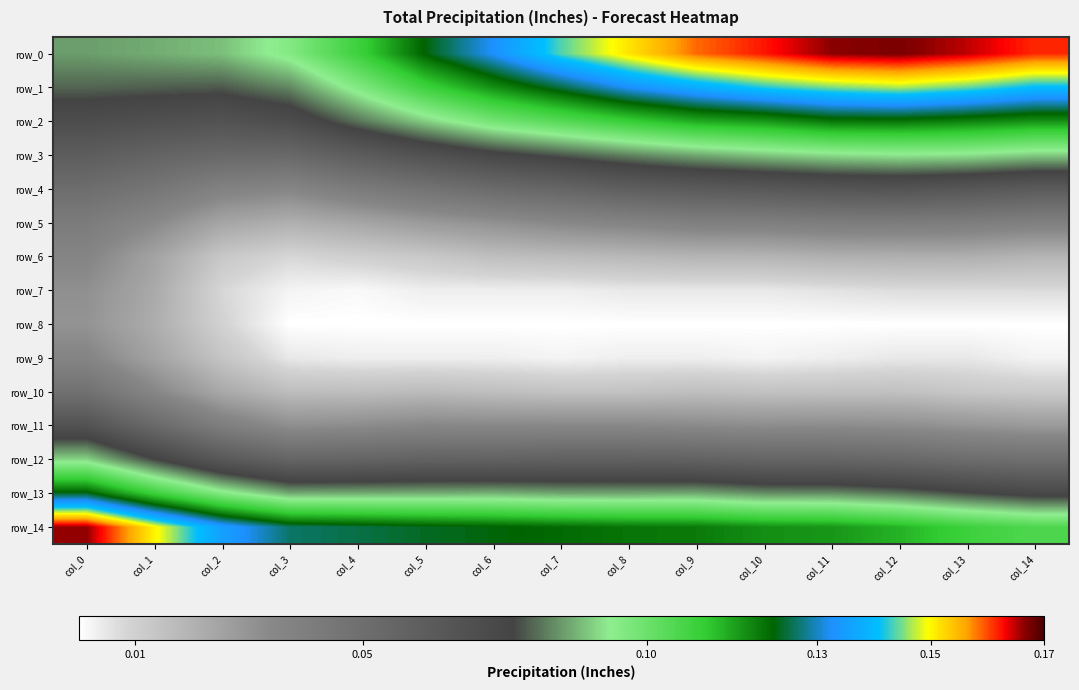

What is the highest value of the row_13 series?

0.1